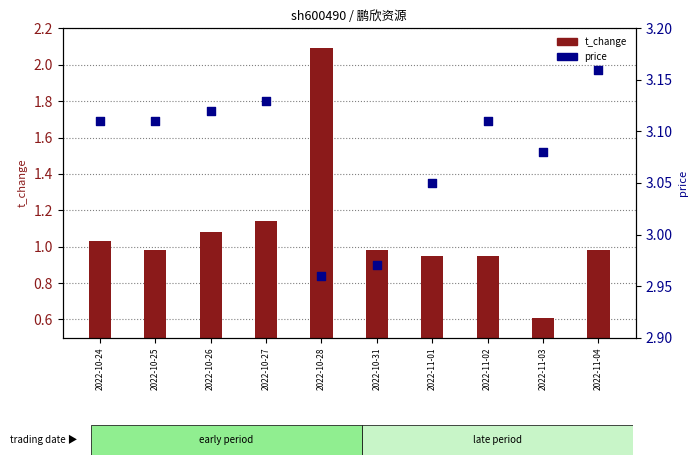

Which series contains the highest Y value?

price